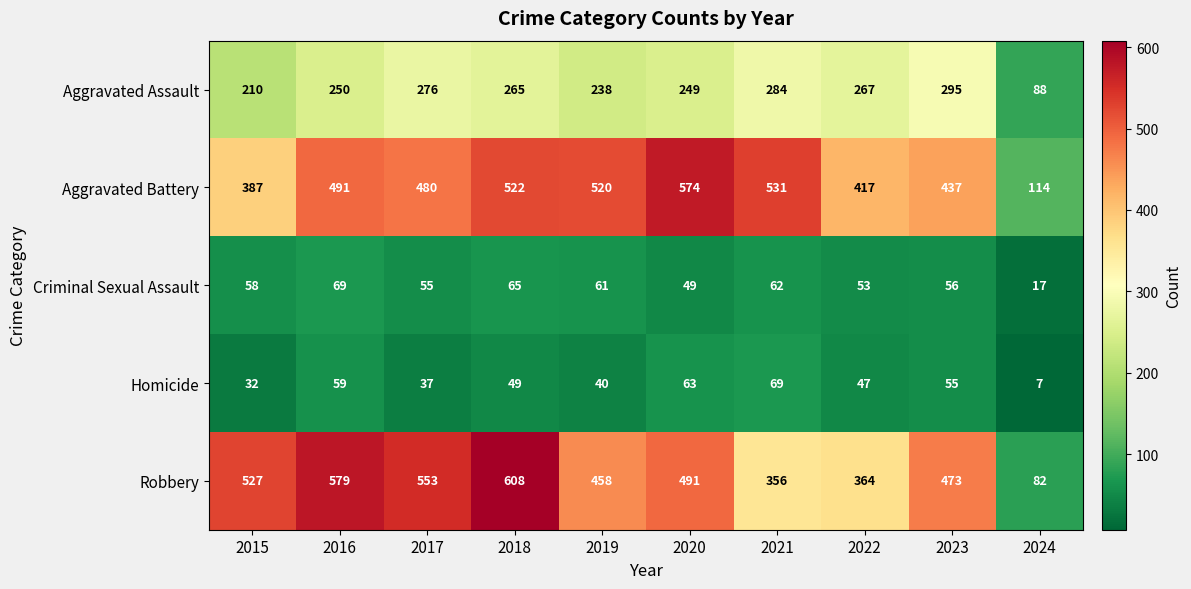

What is the sum of all Aggravated Battery values?

4473